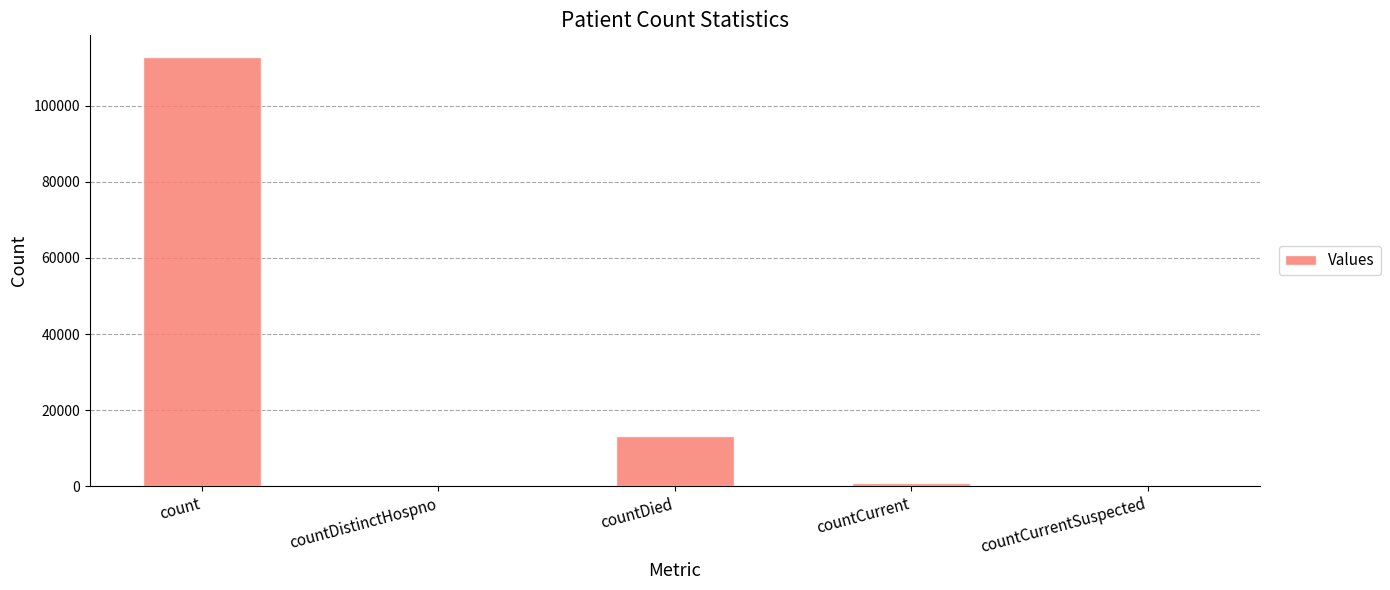

Count the number of categories in the chart.

5